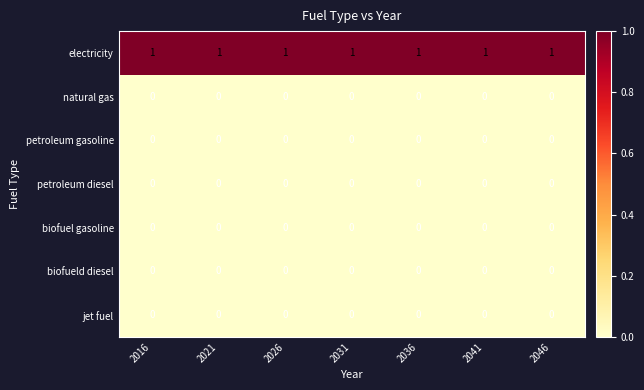

True or false: electricity has a value of 1 at 2021.

True